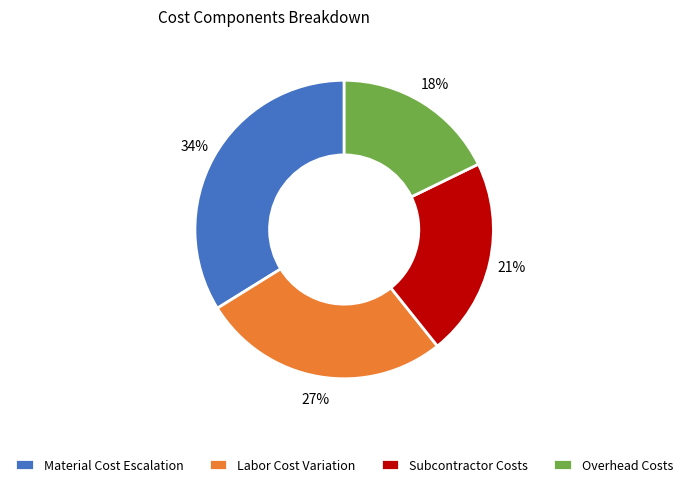

How many slices are in this pie chart?

4